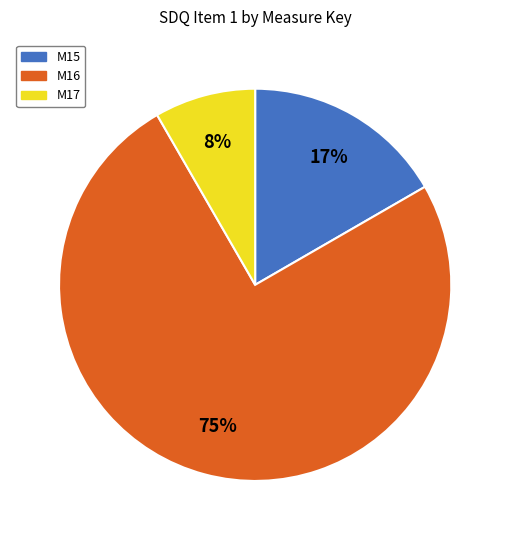

Combined, do M16 and M15 account for over 50%?

Yes